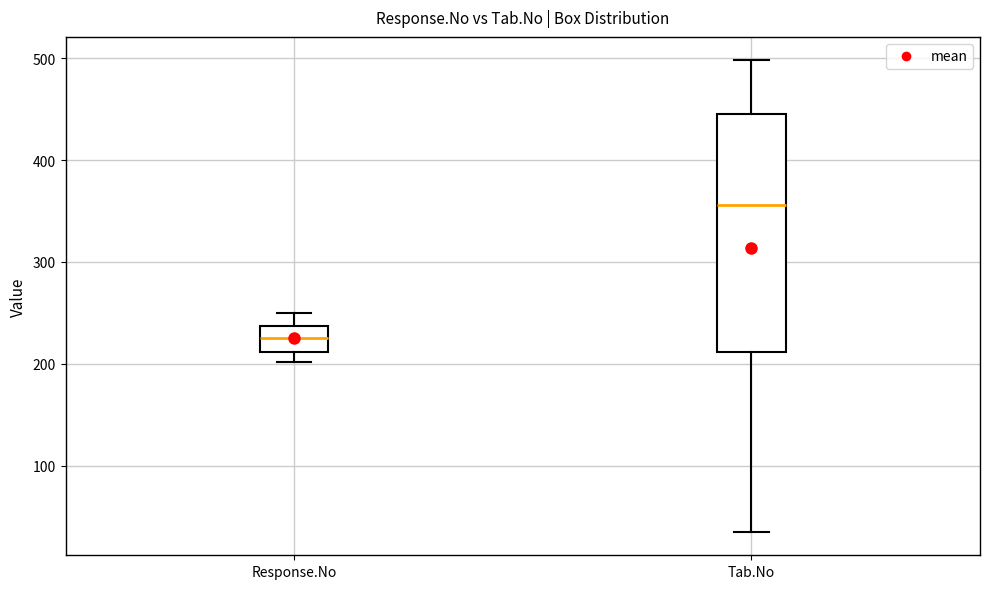

Reading left to right, read every box against the y-axis: the position of its median line, the range the box covers, and the ends of its whiskers. The values are not printed on the chart, so give them approximately, as read against the axis.

Response.No: median 230, box 210 to 240, whiskers 200 to 250
Tab.No: median 360, box 210 to 450, whiskers 40 to 500